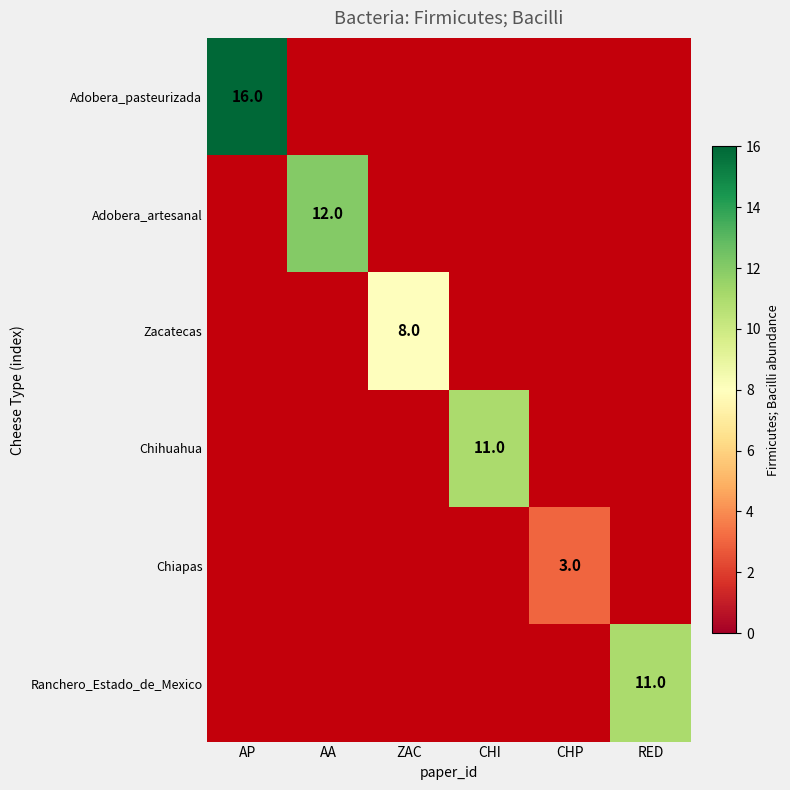

The Adobera_pasteurizada series shows 0 at CHP. True or false?

True